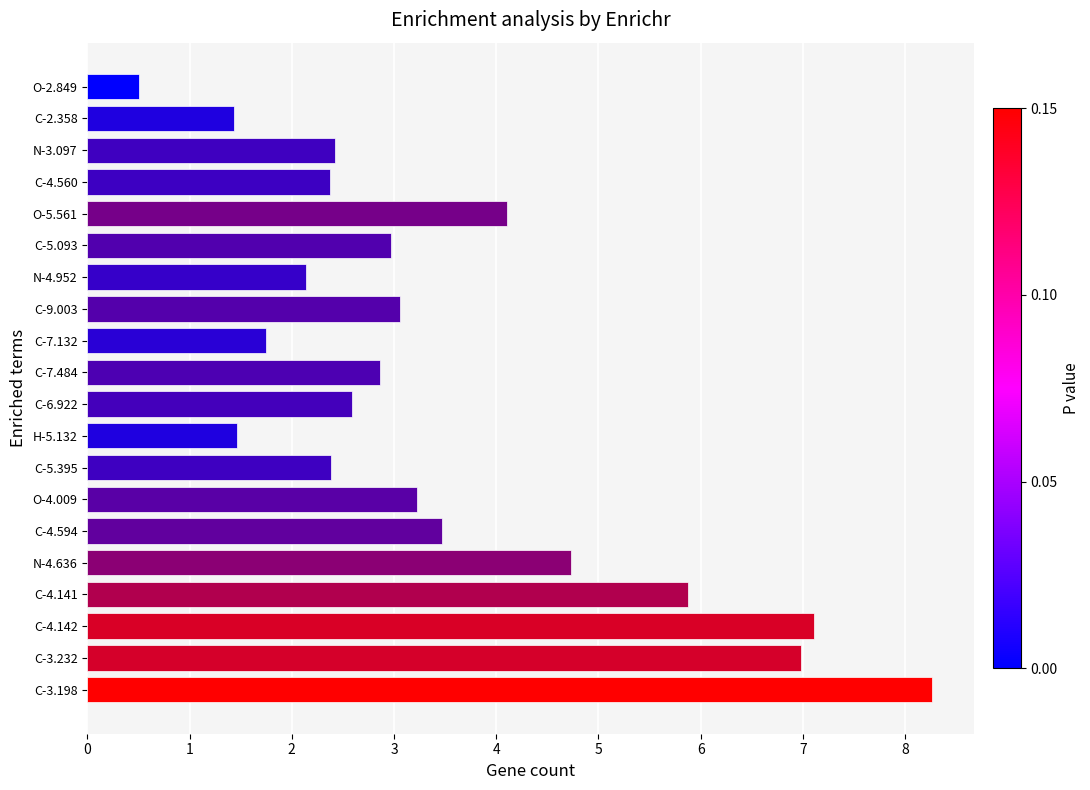

Count the number of categories in the chart.

20